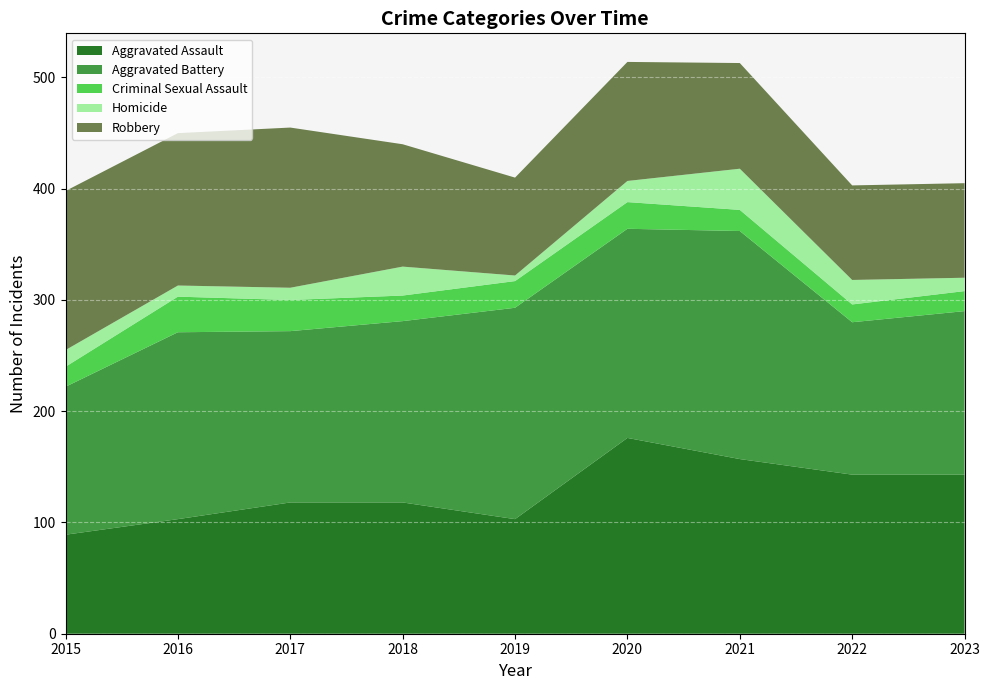

Reading right to left, what are all the values shown in this chart?

Aggravated Assault: 2023=143	2022=143	2021=157	2020=176	2019=103	2018=118	2017=118	2016=103	2015=89
Aggravated Battery: 2023=147	2022=137	2021=205	2020=188	2019=190	2018=163	2017=154	2016=168	2015=133
Criminal Sexual Assault: 2023=18	2022=16	2021=19	2020=24	2019=24	2018=23	2017=28	2016=32	2015=18
Homicide: 2023=12	2022=22	2021=37	2020=19	2019=5	2018=26	2017=11	2016=10	2015=15
Robbery: 2023=85	2022=85	2021=95	2020=107	2019=88	2018=110	2017=144	2016=137	2015=143